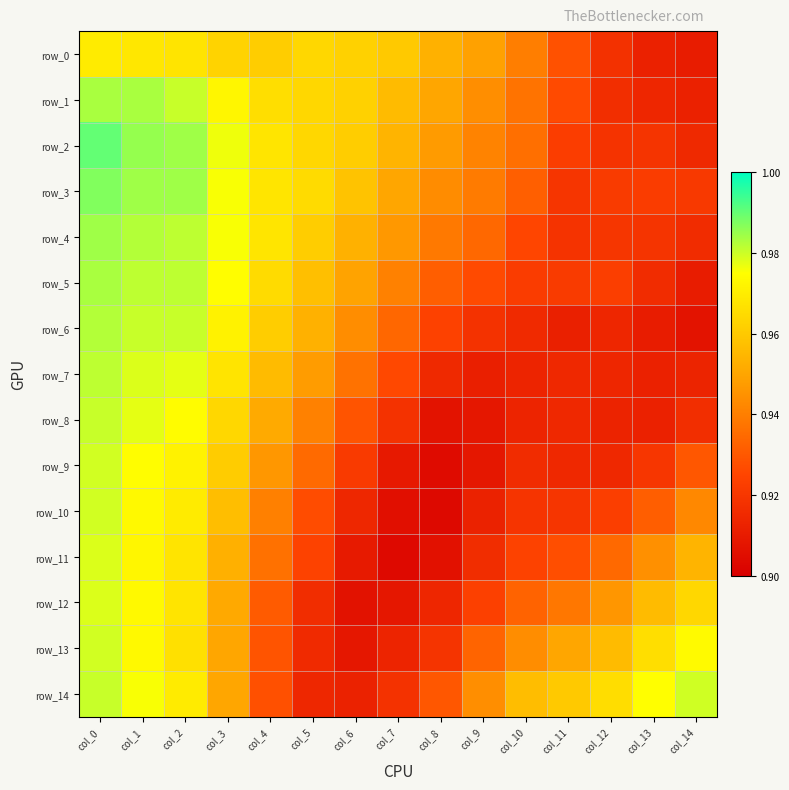

At which category is the sum across all series the highest?

col_0